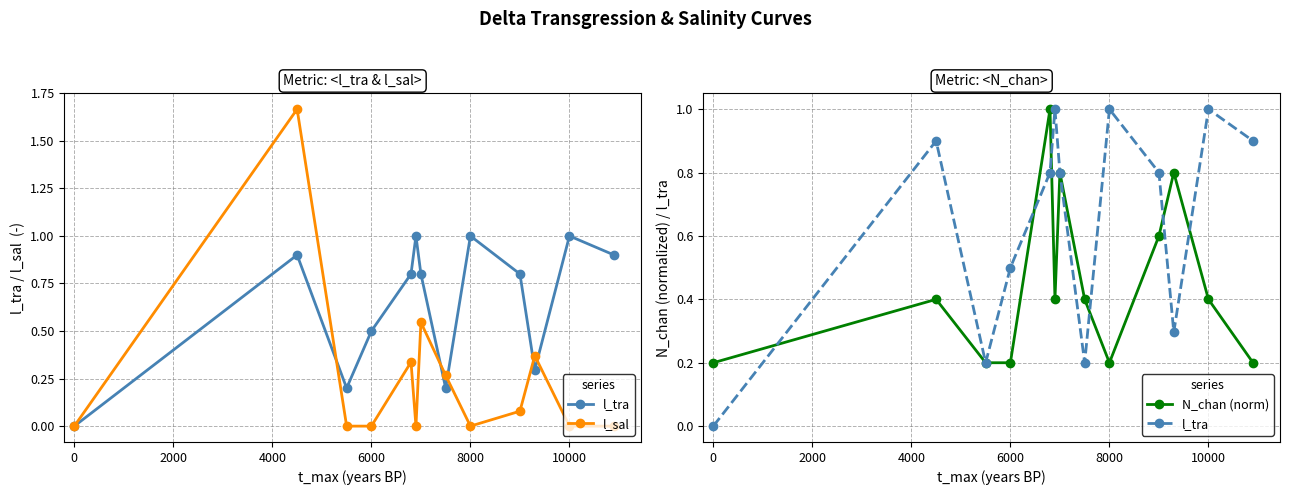

Is it true that N_chan (norm) equals 0.3 at 6000?

False